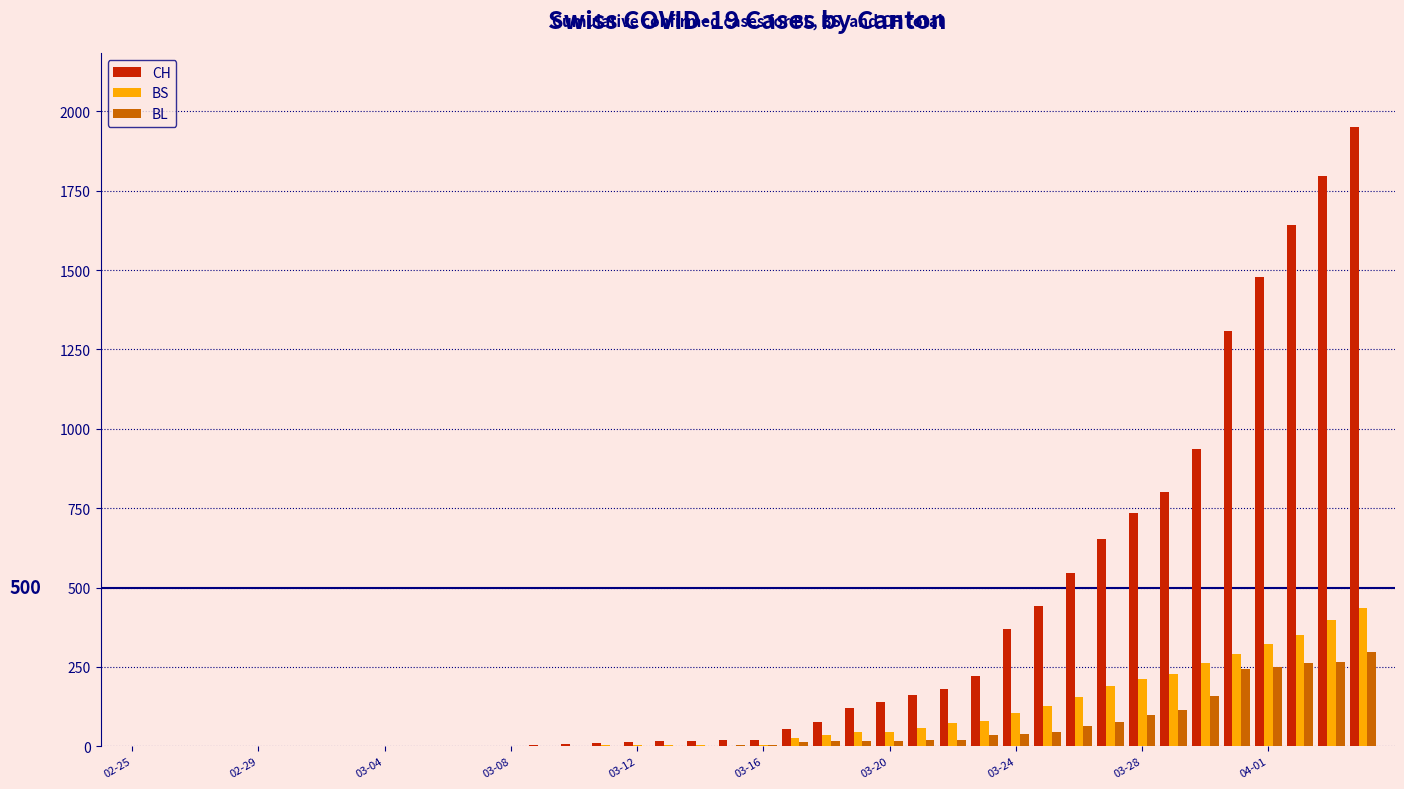

What is the maximum value shown in the chart?

1950